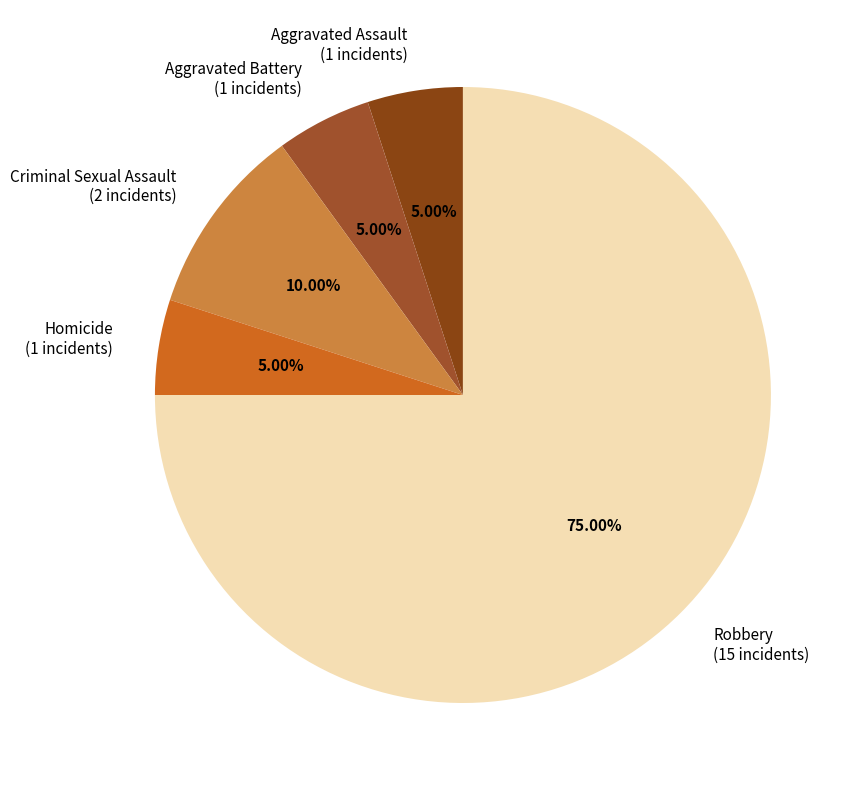

Between Aggravated Battery (1 incidents) and Robbery (15 incidents), which is larger?

Robbery (15 incidents)